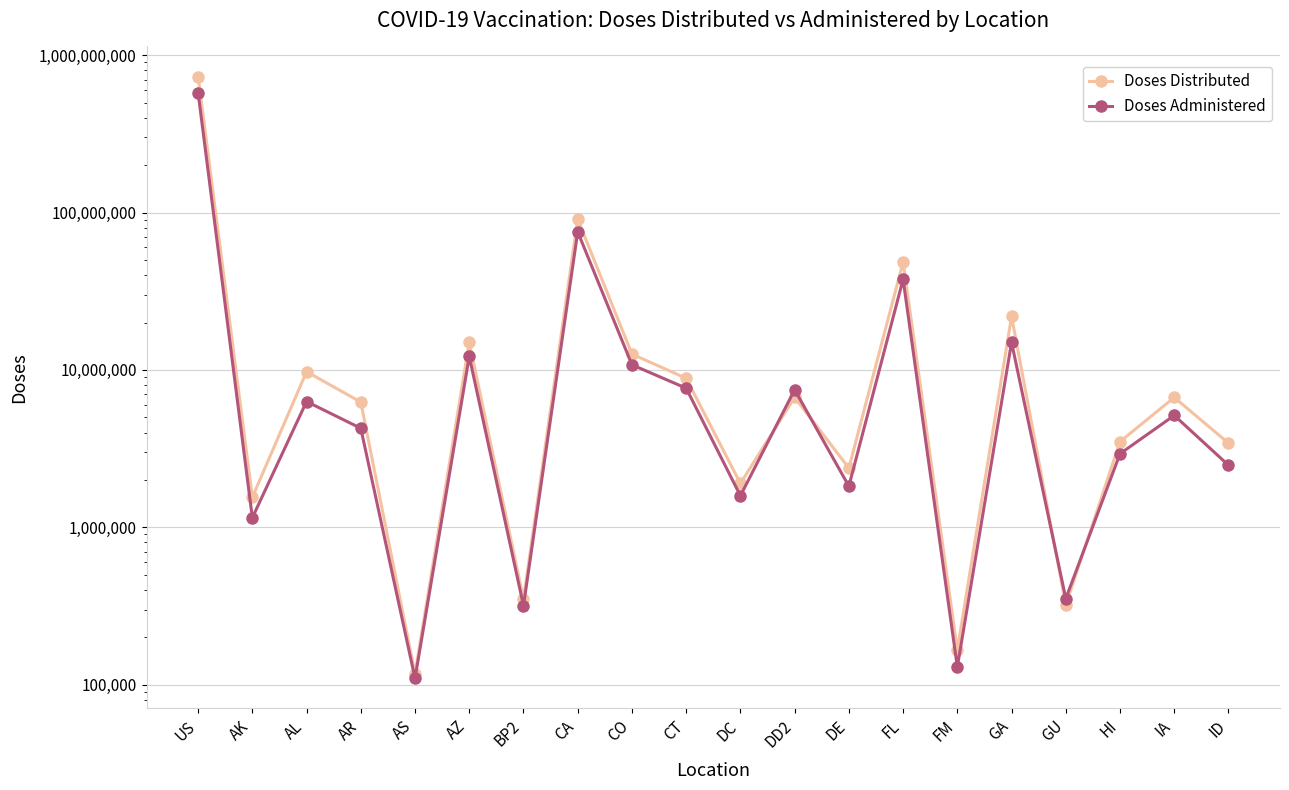

Reading right to left, list all the values displayed in this chart.

Doses Distributed: 3422490	6685455	3499080	320560	21875095	165900	48476185	2376355	6688410	1897605	8847225	12600275	90875355	349330	14975120	117010	6245880	9740540	1550165	732182715
Doses Administered: 2477226	5137202	2932464	351851	14968372	129369	37668990	1823305	7480931	1584755	7652390	10773585	75428233	317574	12187055	109639	4255306	6294474	1149280	578726209